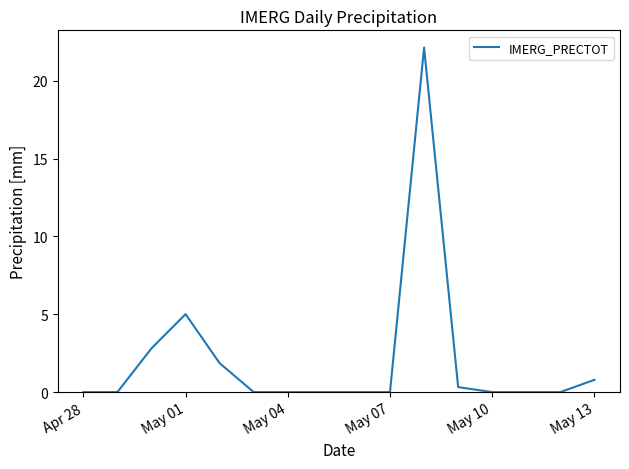

What is the greatest value displayed?

22.1